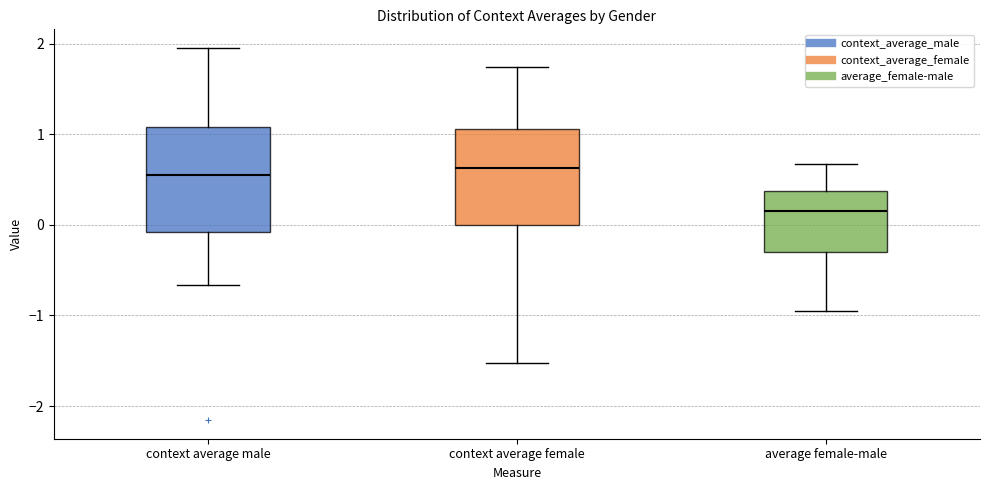

Which box is the tallest, from its lower edge to its upper edge?

context average male